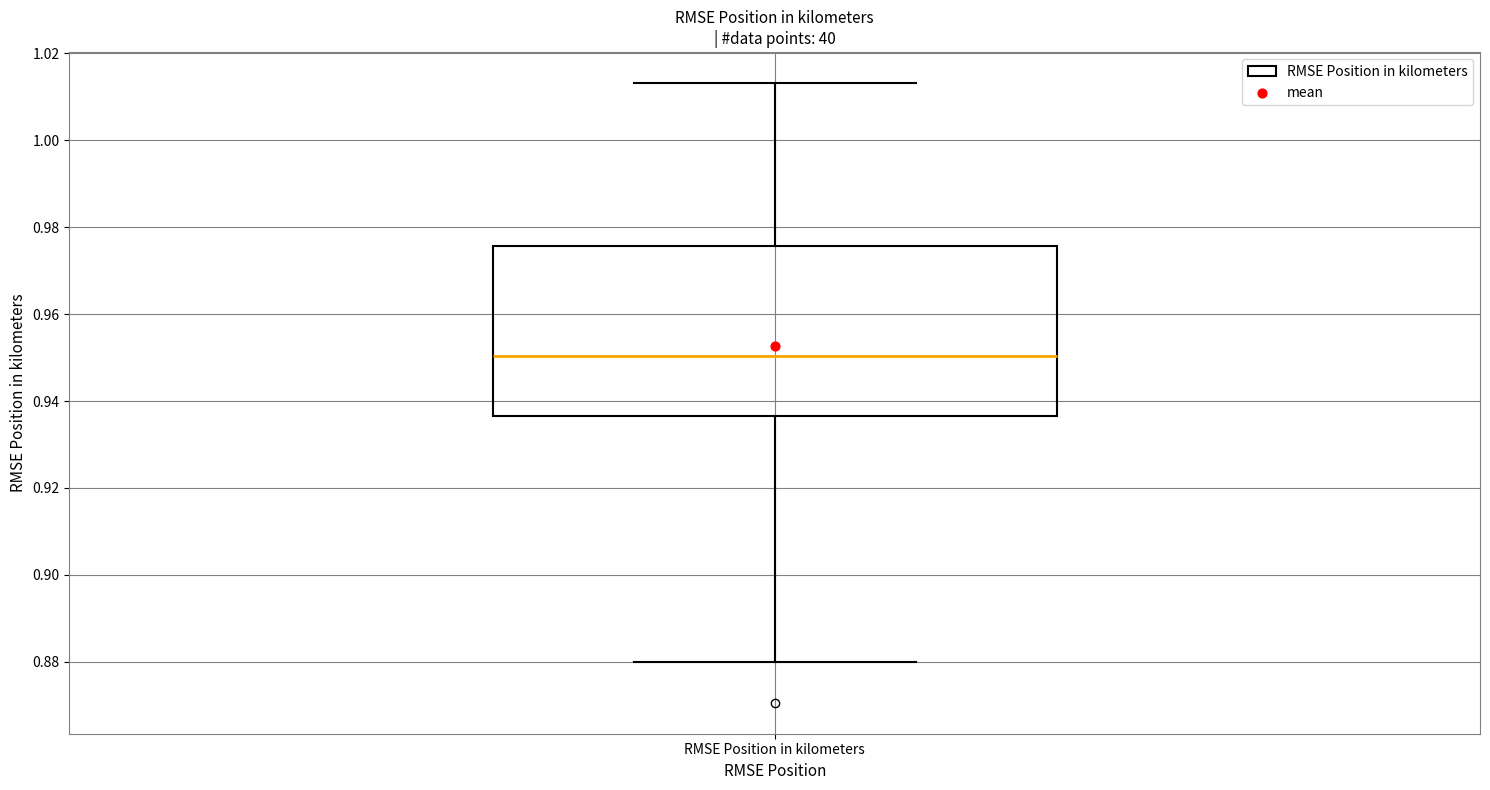

Read this box plot against the y-axis: the position of the median line, the range covered by the box, and the ends of both whiskers. The values are not printed on the chart, so give them approximately, as read against the axis.

median 0.950, box 0.936 to 0.976, whiskers 0.880 to 1.014